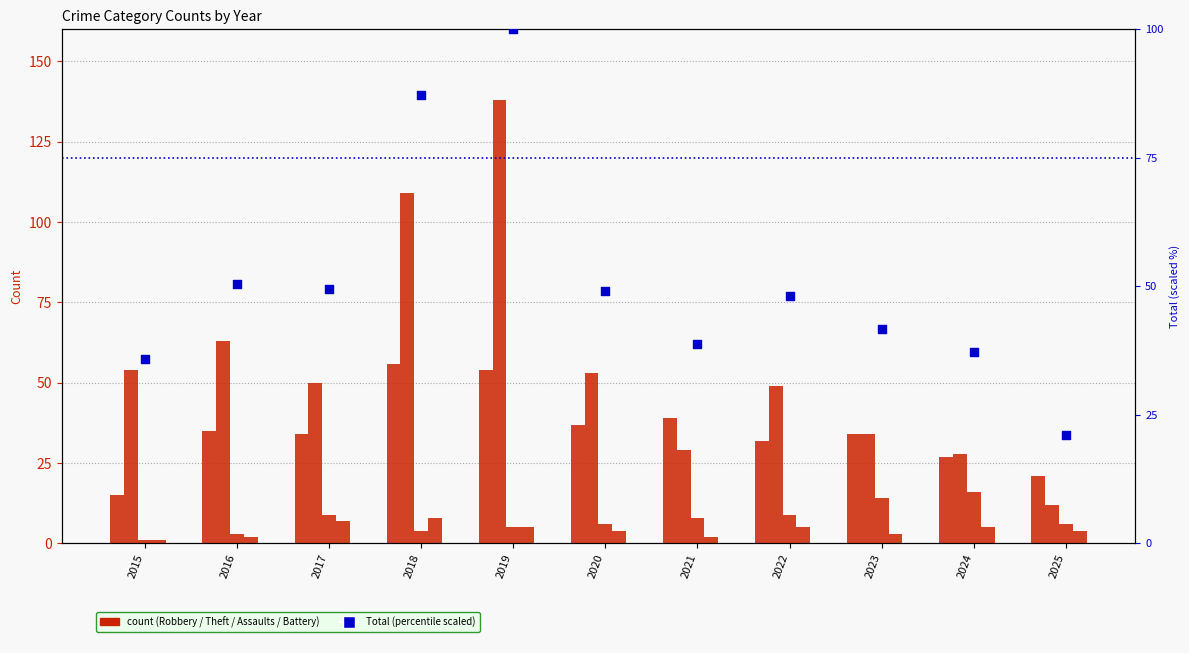

At which category is the sum across all series the highest?

2019